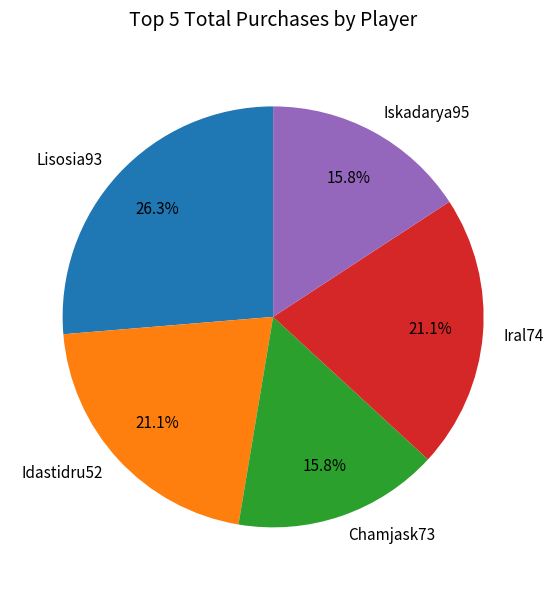

To the nearest percent, what is the difference between the Lisosia93 and Idastidru52 slice percentages?

5%